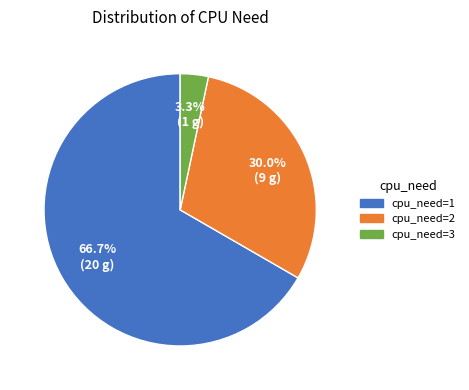

To the nearest percent, what percentage of the pie is cpu_need=1?

67%